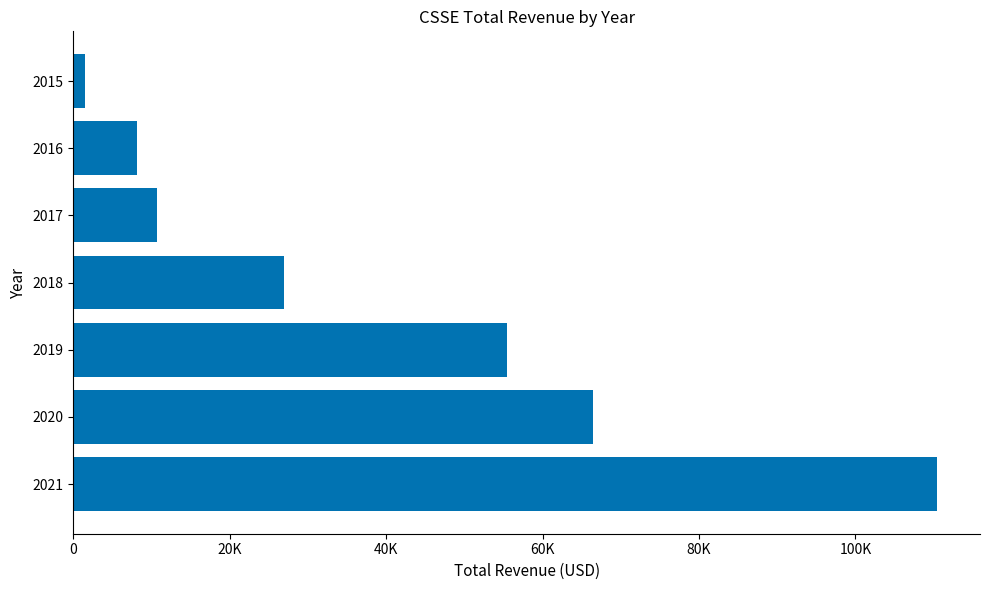

Does the chart contain any negative values?

No